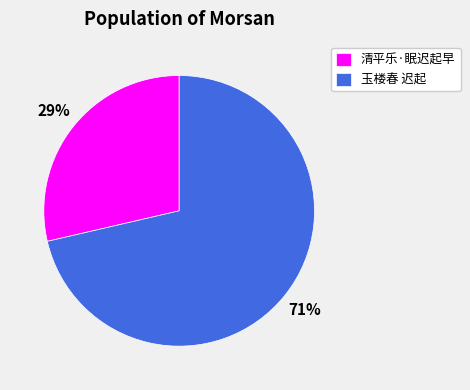

What is the ratio of the value at 清平乐·眠迟起早 to the value at 玉楼春 迟起?

0.4